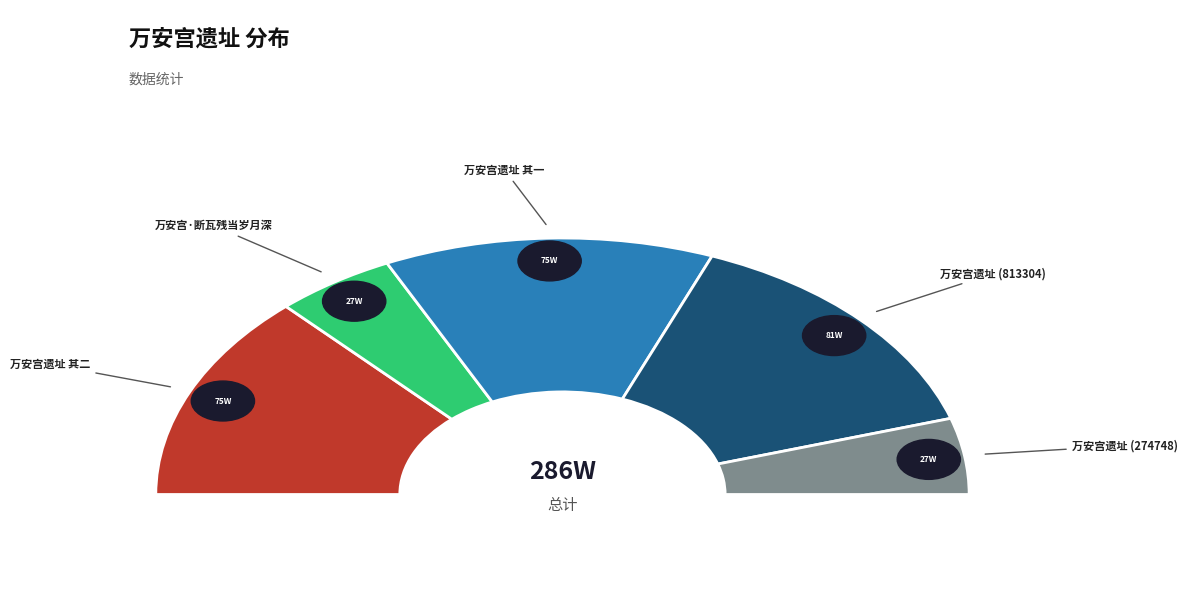

To the nearest percent, what is the average slice percentage?

20%